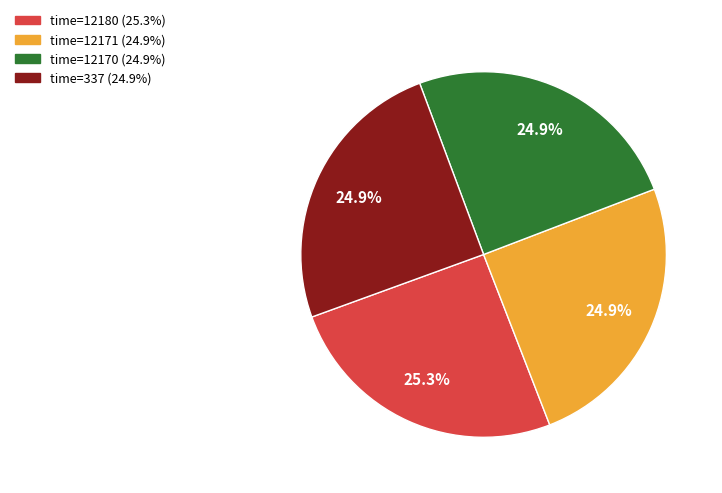

Does any single category account for the majority?

No